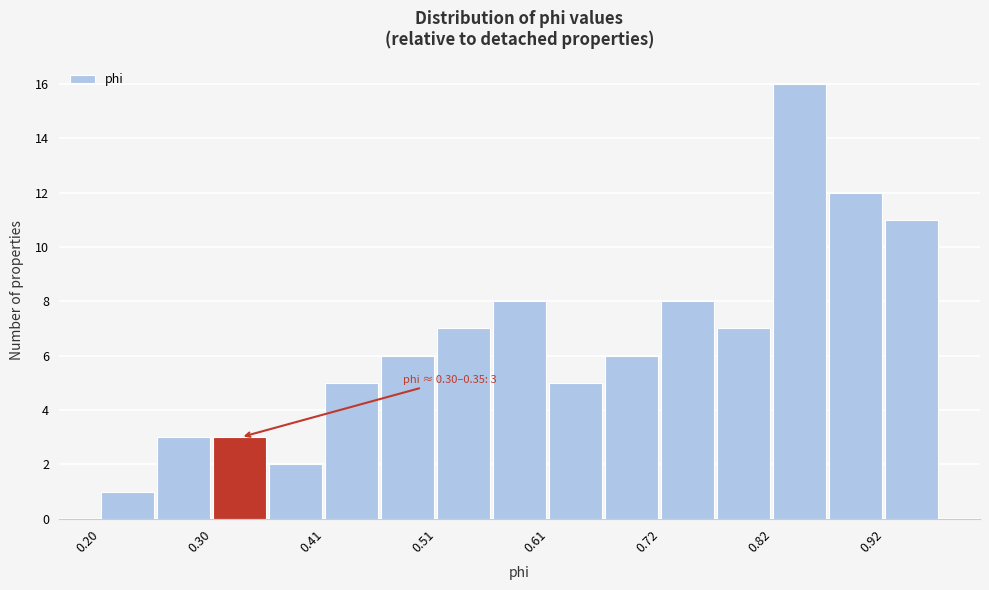

Read against the x-axis, roughly where is the centre of the tallest bar?

0.84